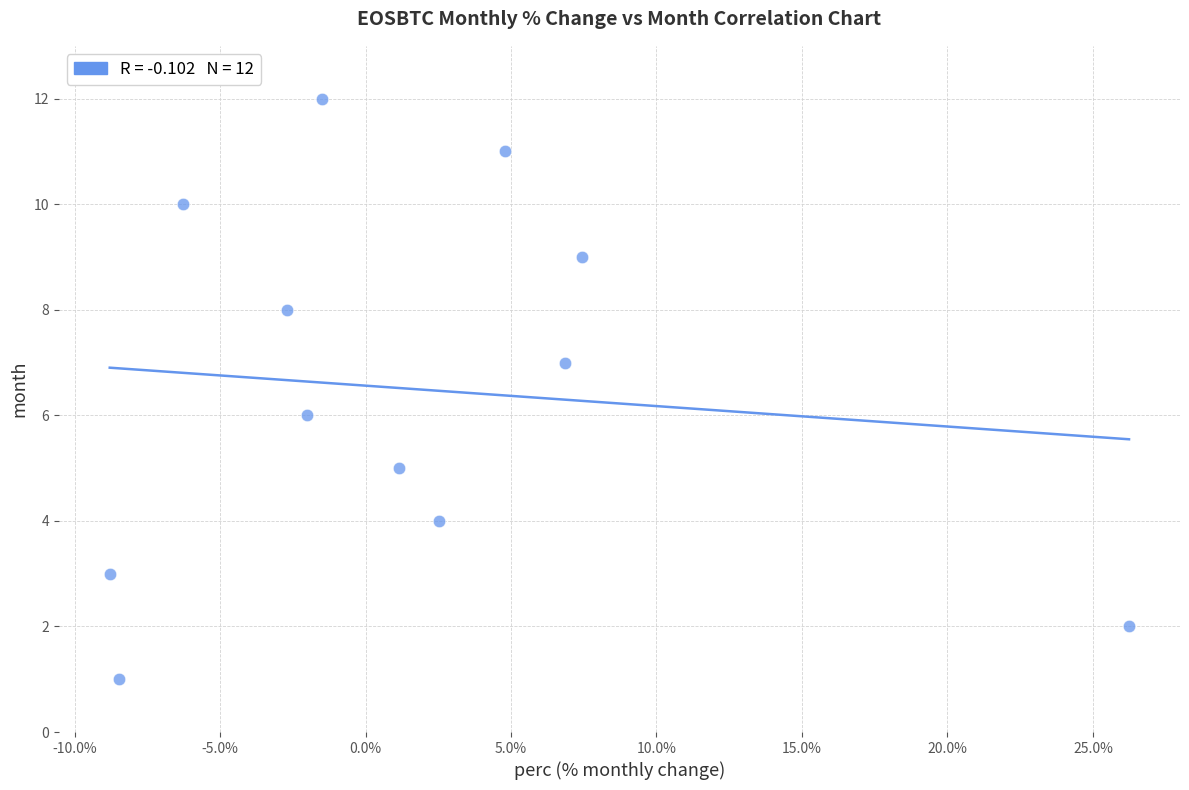

What is the range of Y values (max minus min)?

11